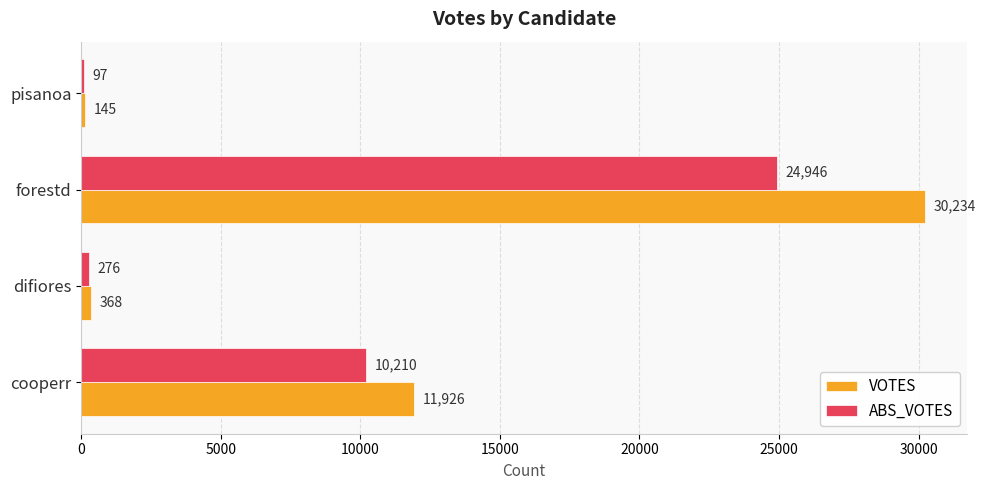

Is the value of ABS_VOTES at cooperr greater than the value of VOTES at forestd?

No